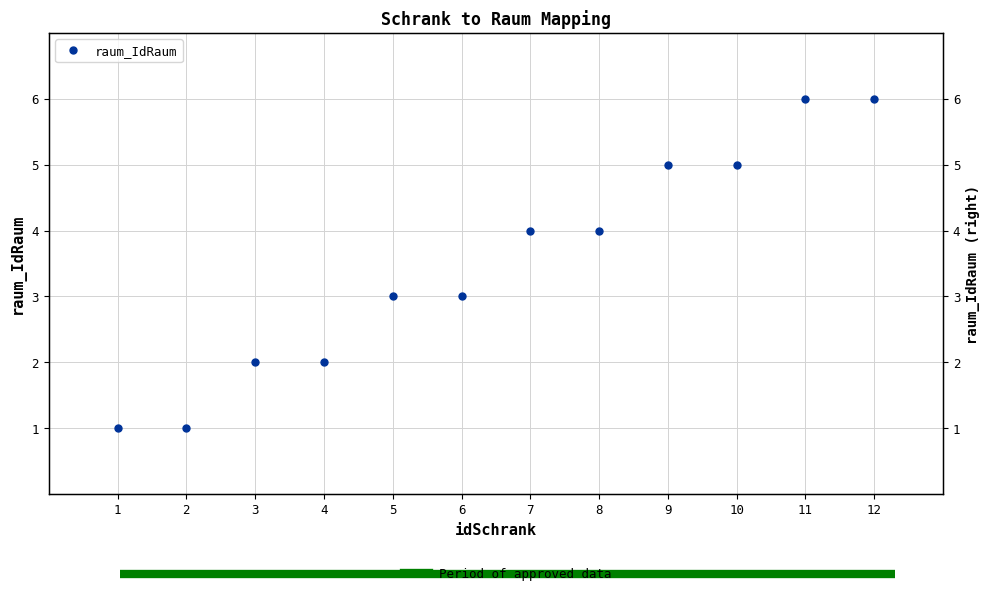

What is the average value?

4